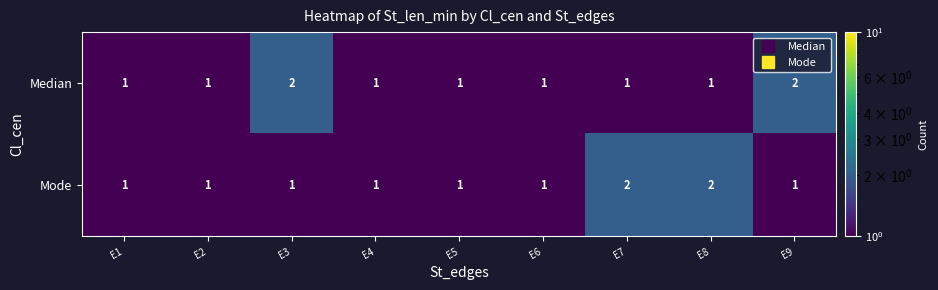

Rank the series at E3 from lowest to highest value.

Mode, Median